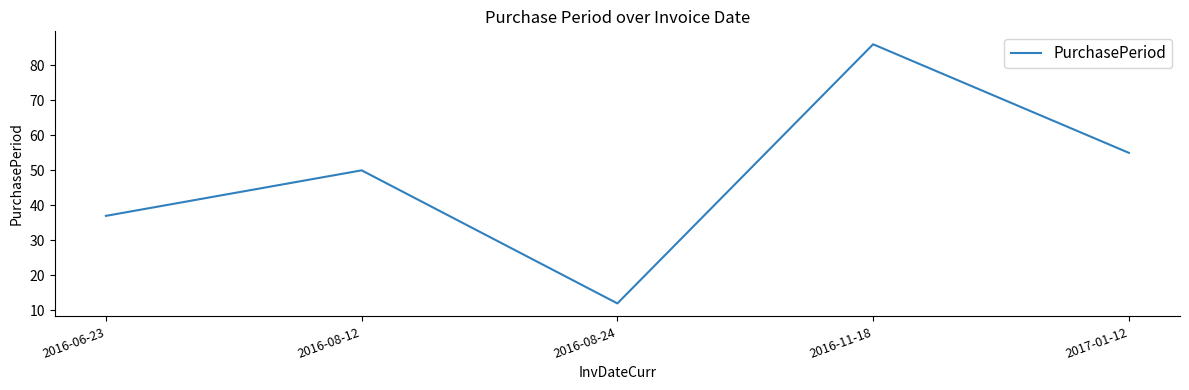

Which label corresponds to the smallest value in the chart?

2016-08-24